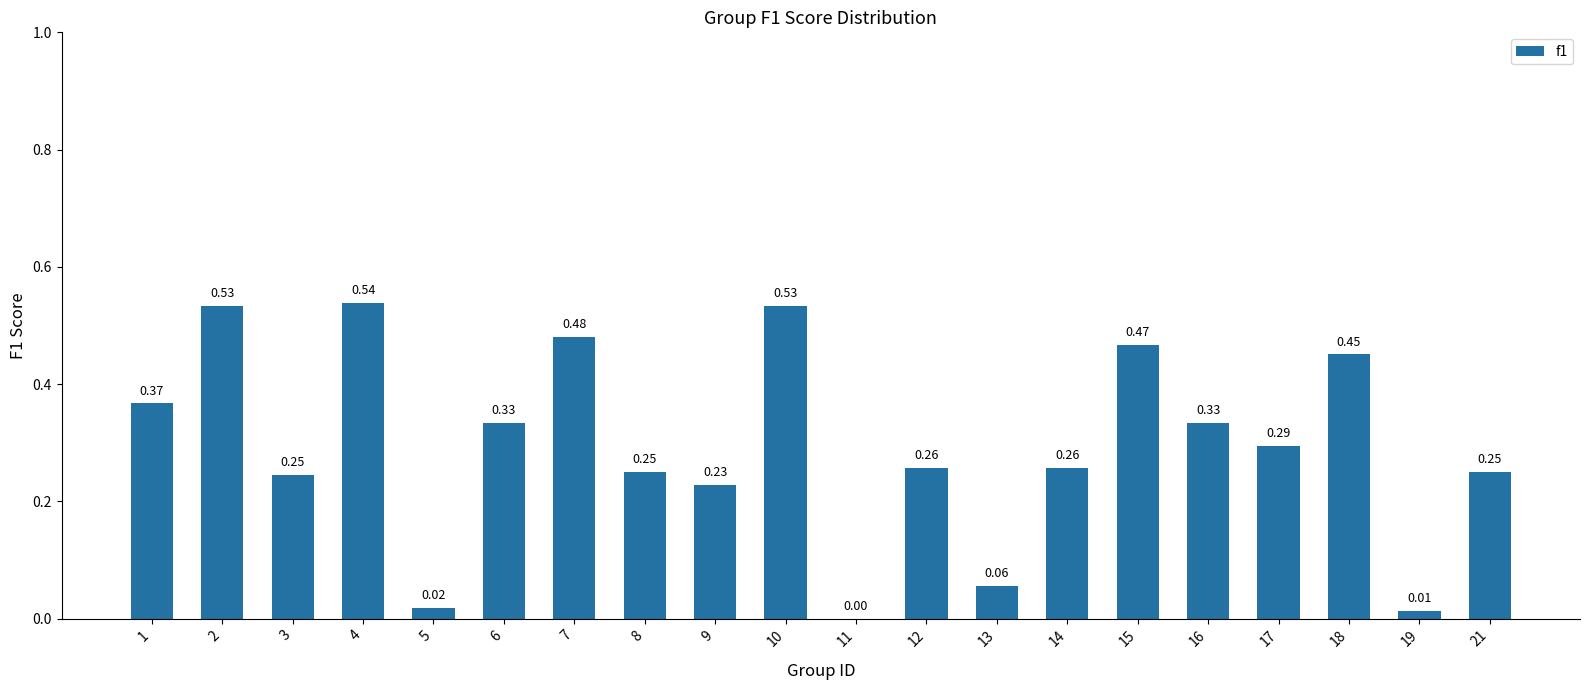

What is the sum of all values?

5.9